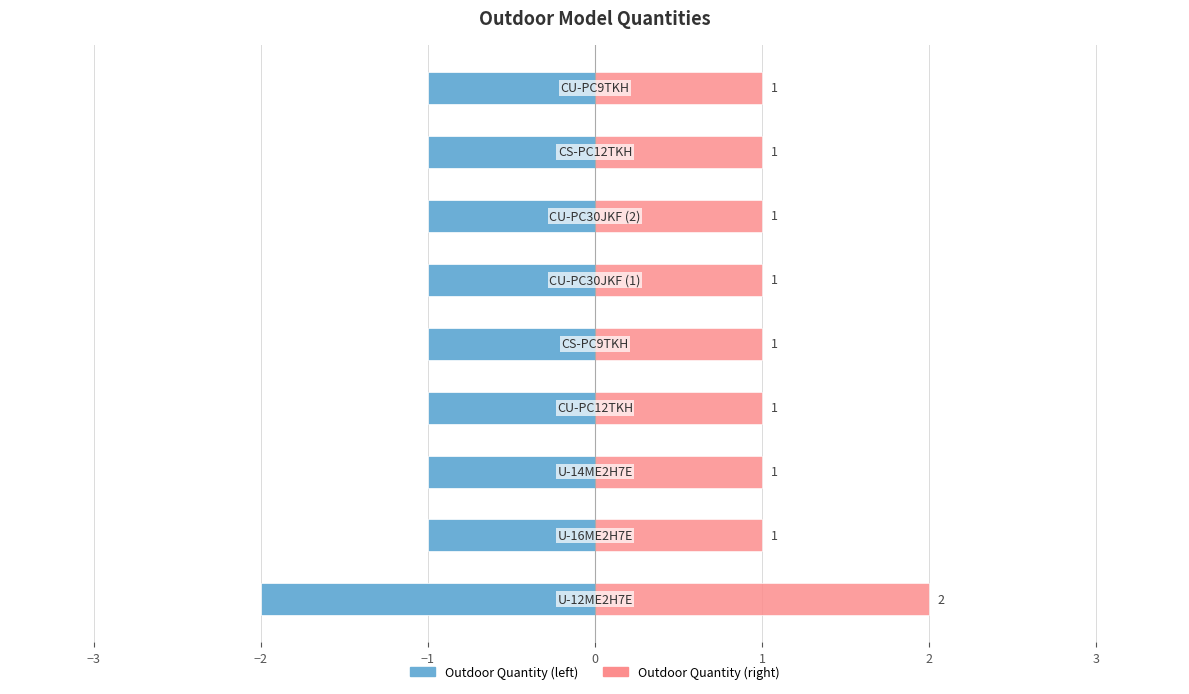

Reading left to right, extract all data points from this chart.

Outdoor Quantity: −4=-2	−3=-1	−2=-1	−1=-1	0=-1	1=-1	2=-1	3=-1	4=-1
Outdoor Quantity (mirror): −4=2	−3=1	−2=1	−1=1	0=1	1=1	2=1	3=1	4=1